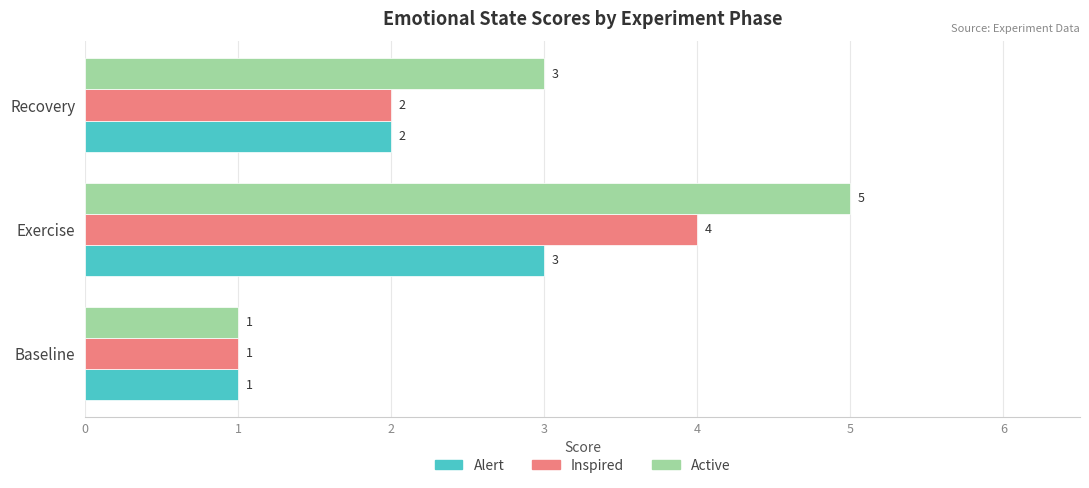

Which series has the widest spread of values?

Active